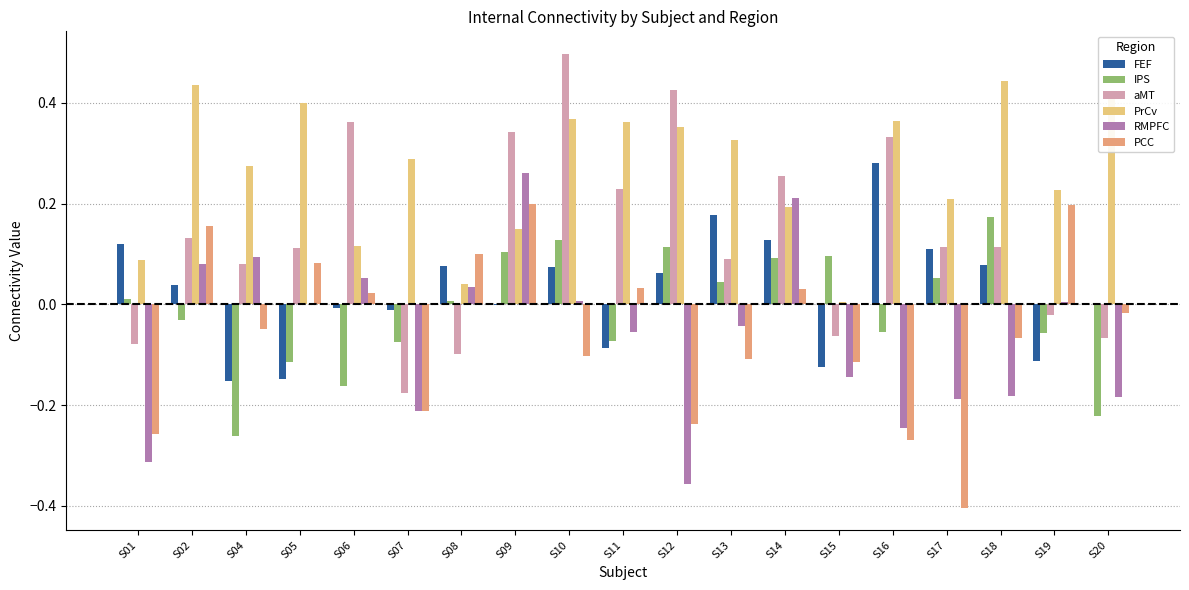

Which category has the highest value across all series?

S10